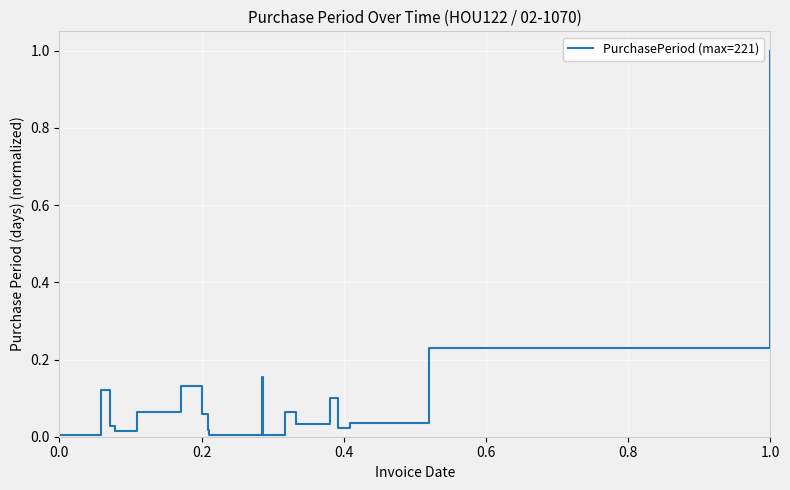

Does the chart have visible grid lines?

Yes